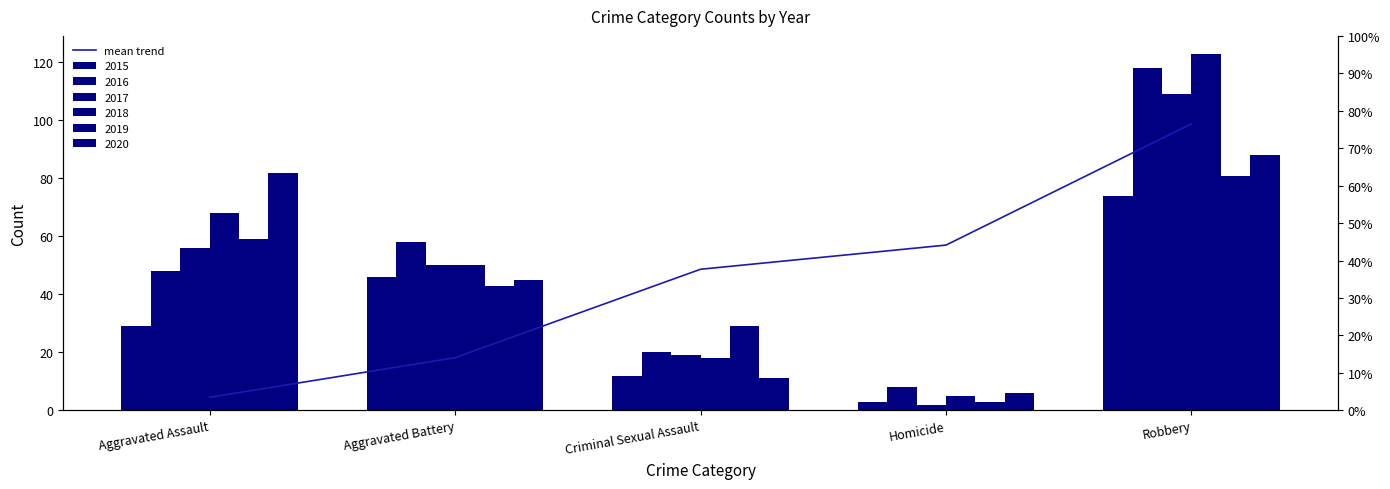

What is the average value?

45.4